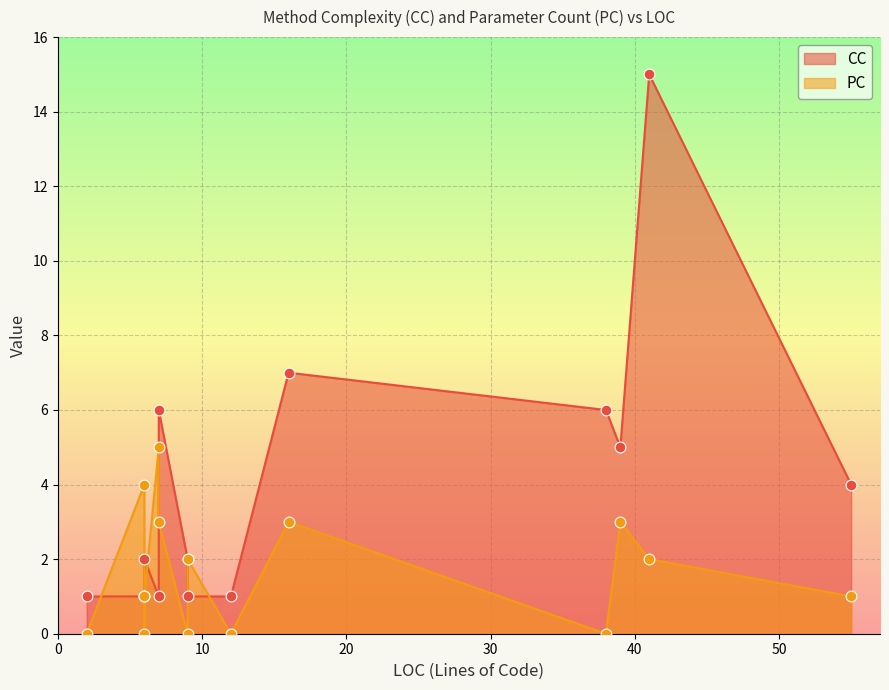

Which series contains the lowest Y value?

PC